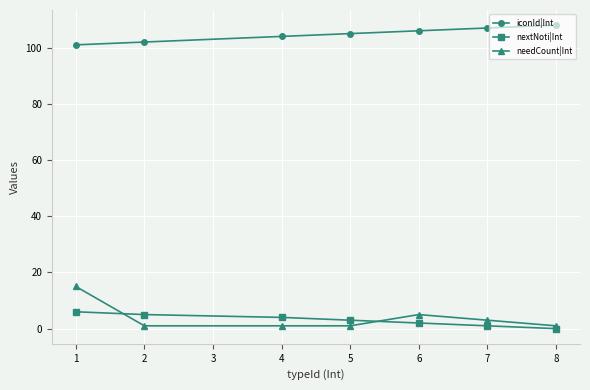

What is the value of the nextNoti|Int point at the 2nd from the left?

5